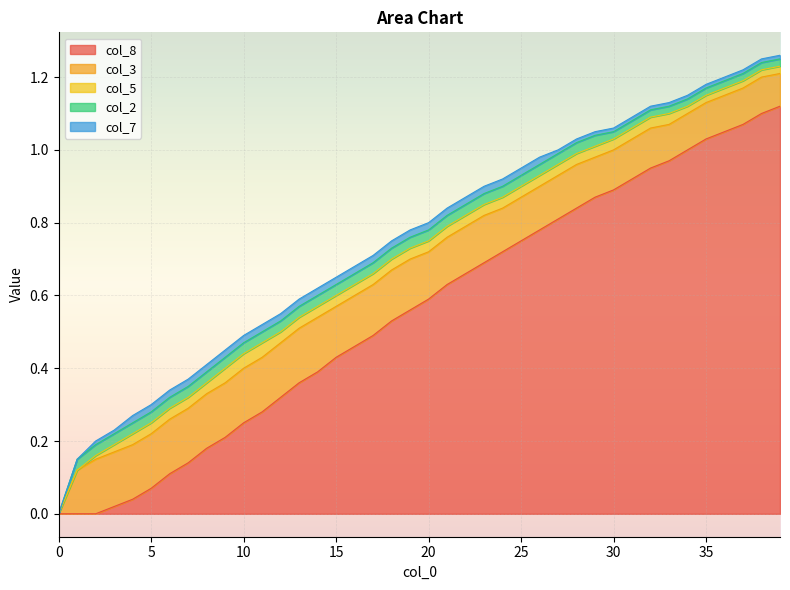

What is the maximum value shown in the chart?

1.1